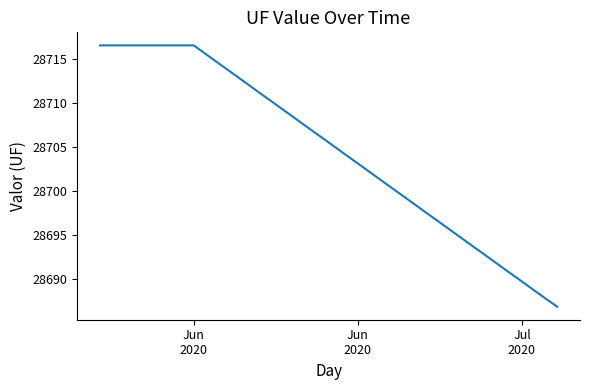

What is the greatest value displayed?

28716.5